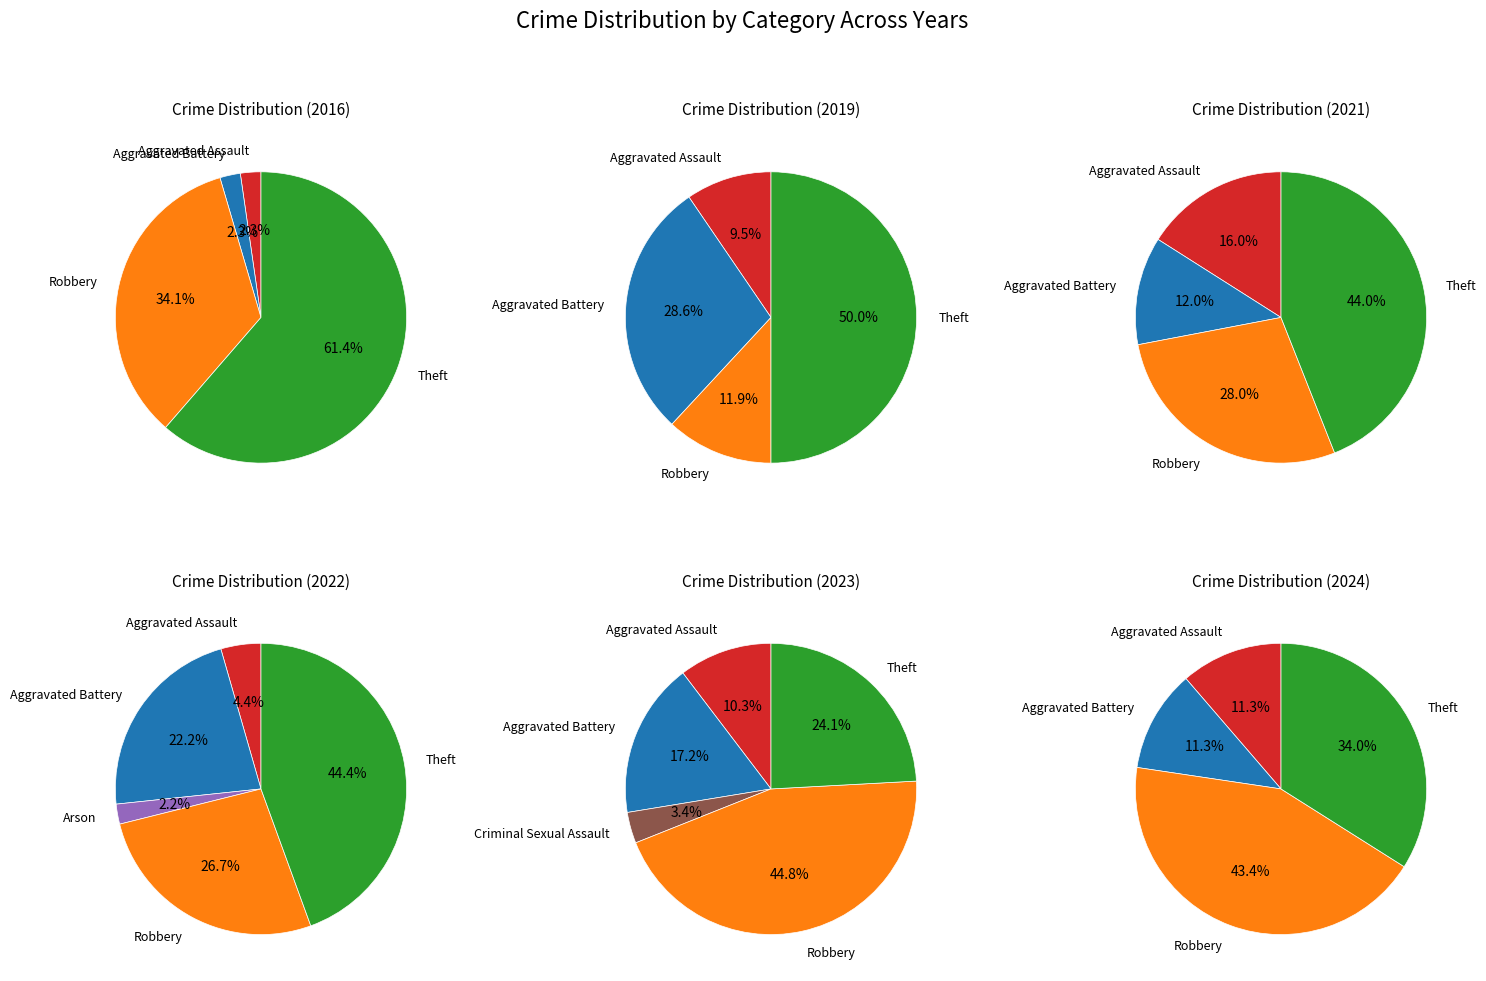

Is values_2016 the majority of the pie?

No